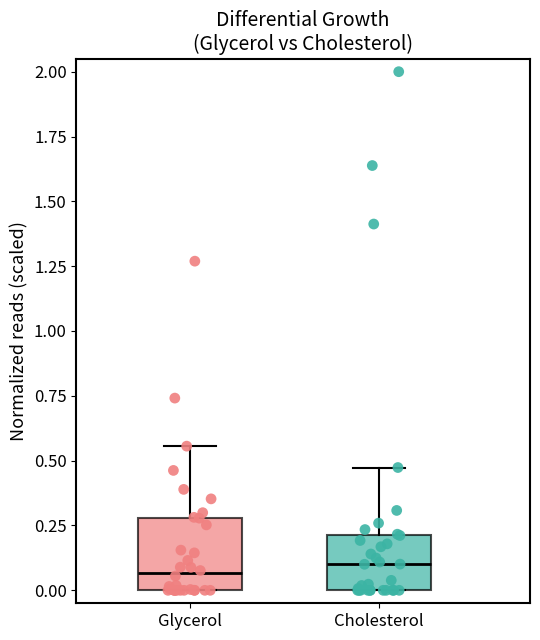

Where is the lower edge of the box for Glycerol on the y-axis? The values are not printed on the chart, so give them approximately, as read against the axis.

0.00